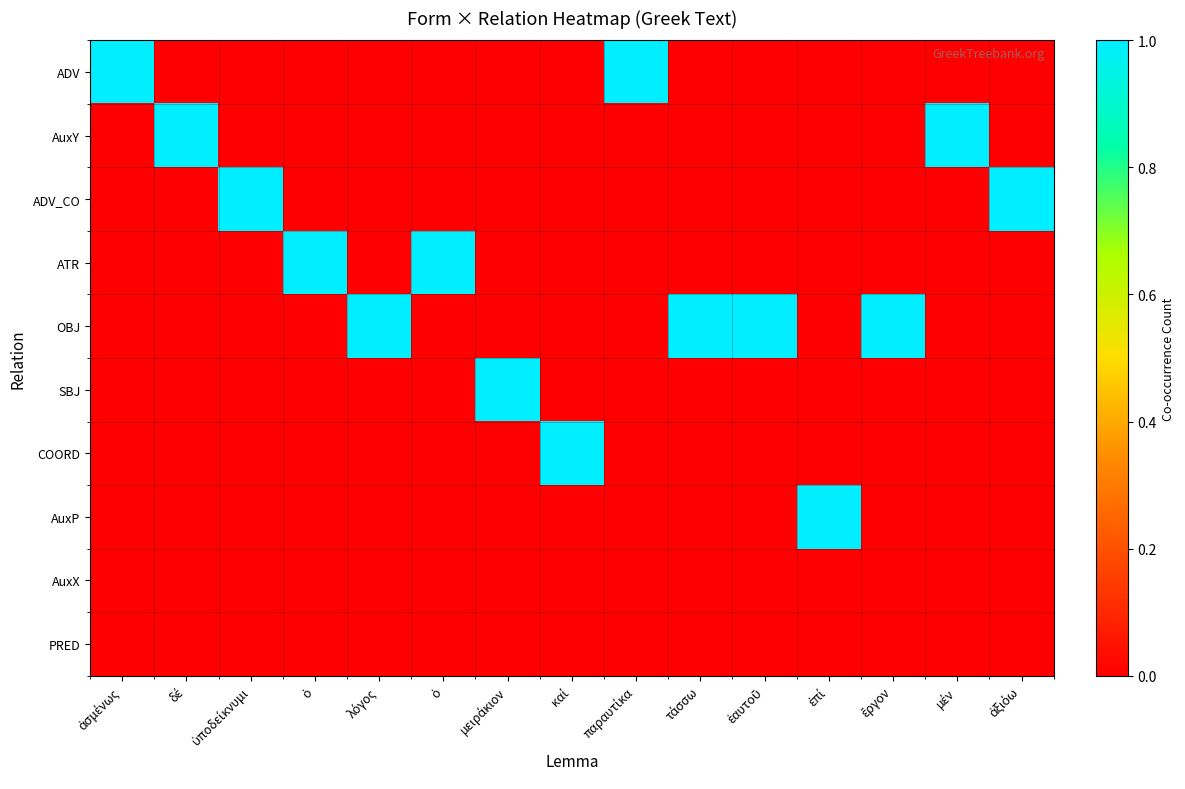

Between καί and δέ, which is larger?

καί